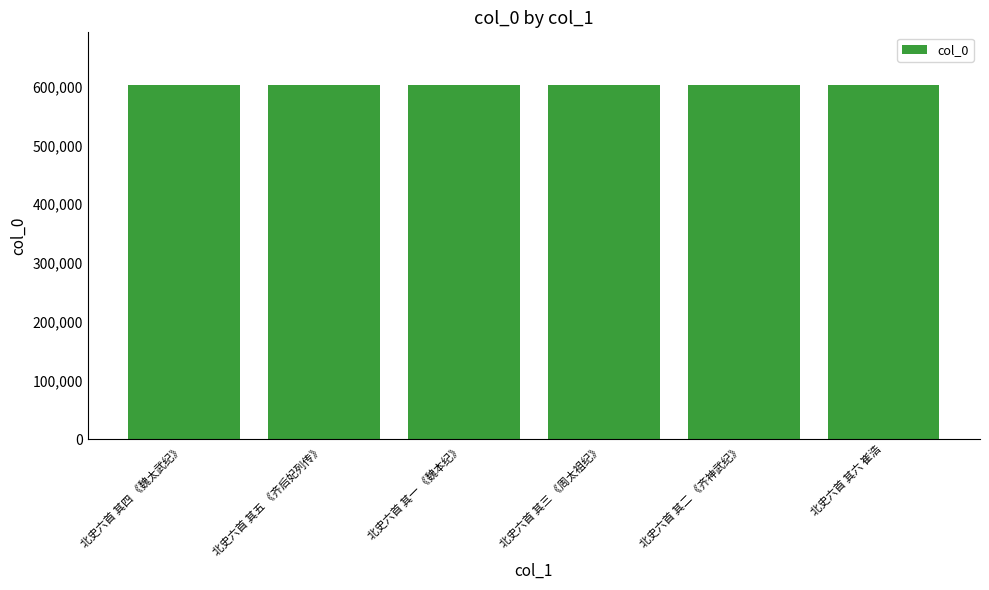

How many distinct data groups are displayed?

1